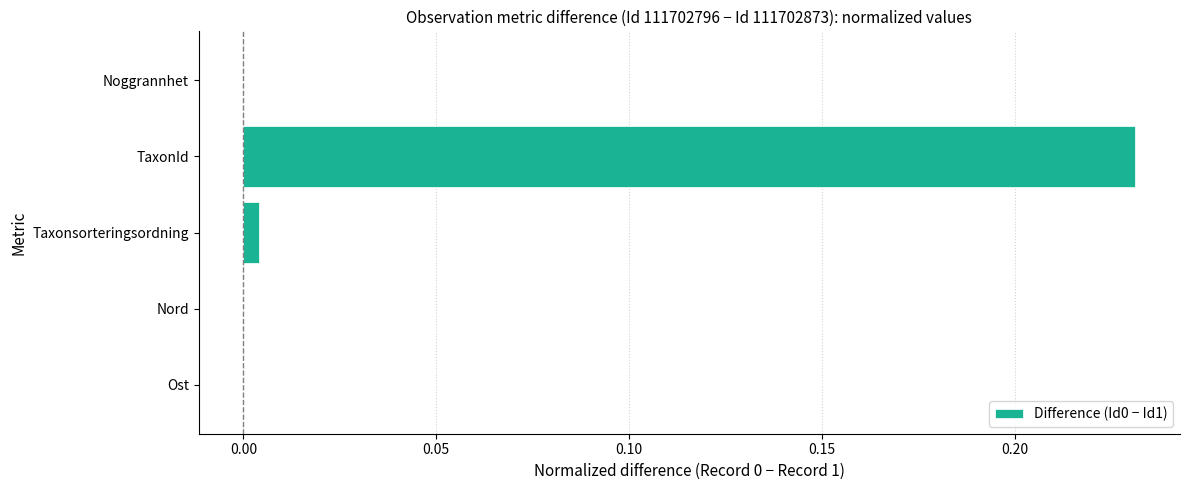

Which label corresponds to the largest value in the chart?

TaxonId